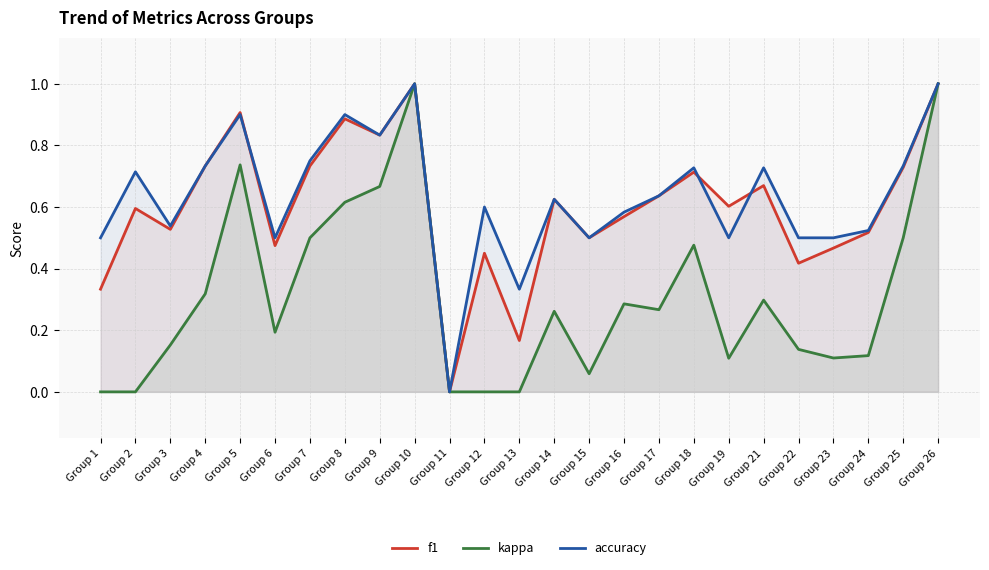

How many values in the f1 series exceed 0?

24